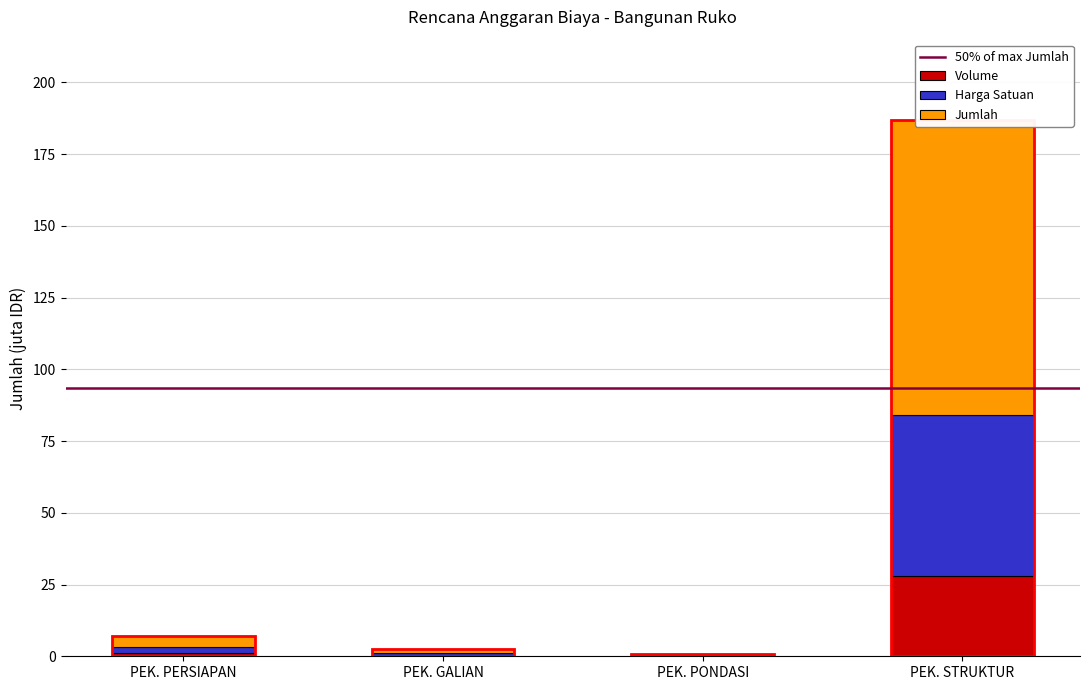

How many data points in Harga Satuan are less than 3?

2